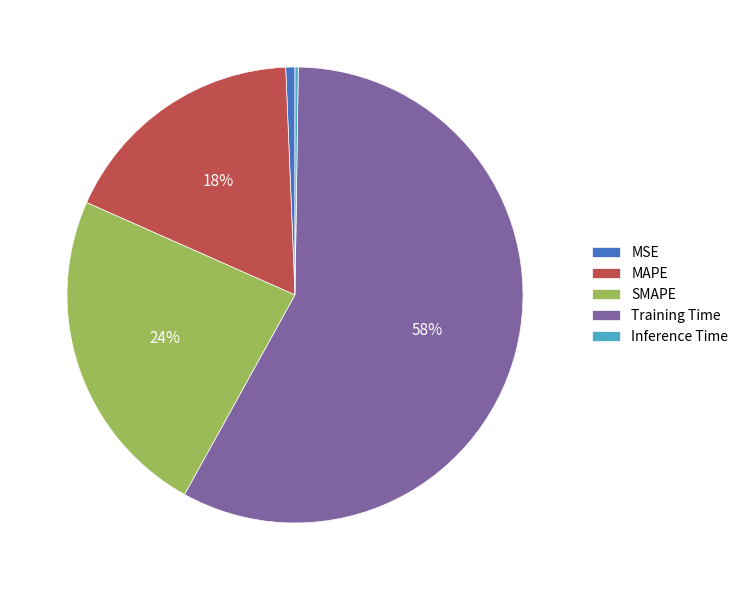

What is the largest slice in the pie chart?

Training Time